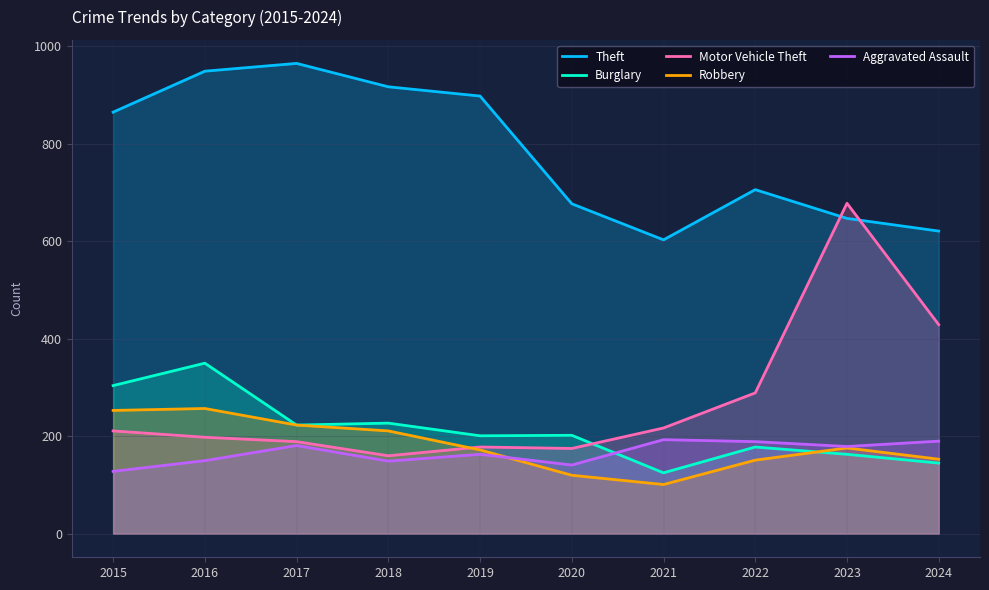

At which label does Motor Vehicle Theft reach its peak?

2023